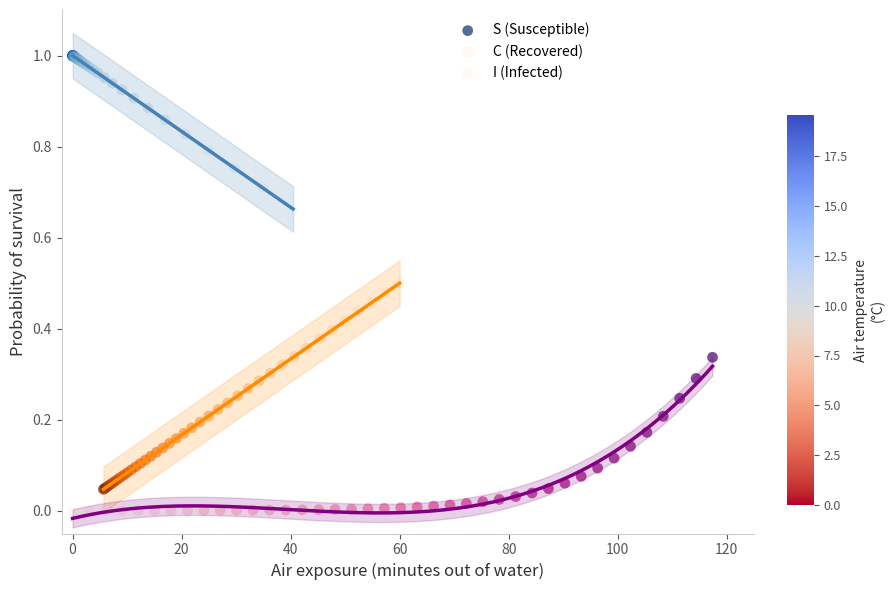

What are all the series names shown in the legend?

S (Susceptible), C (Recovered), I (Infected)